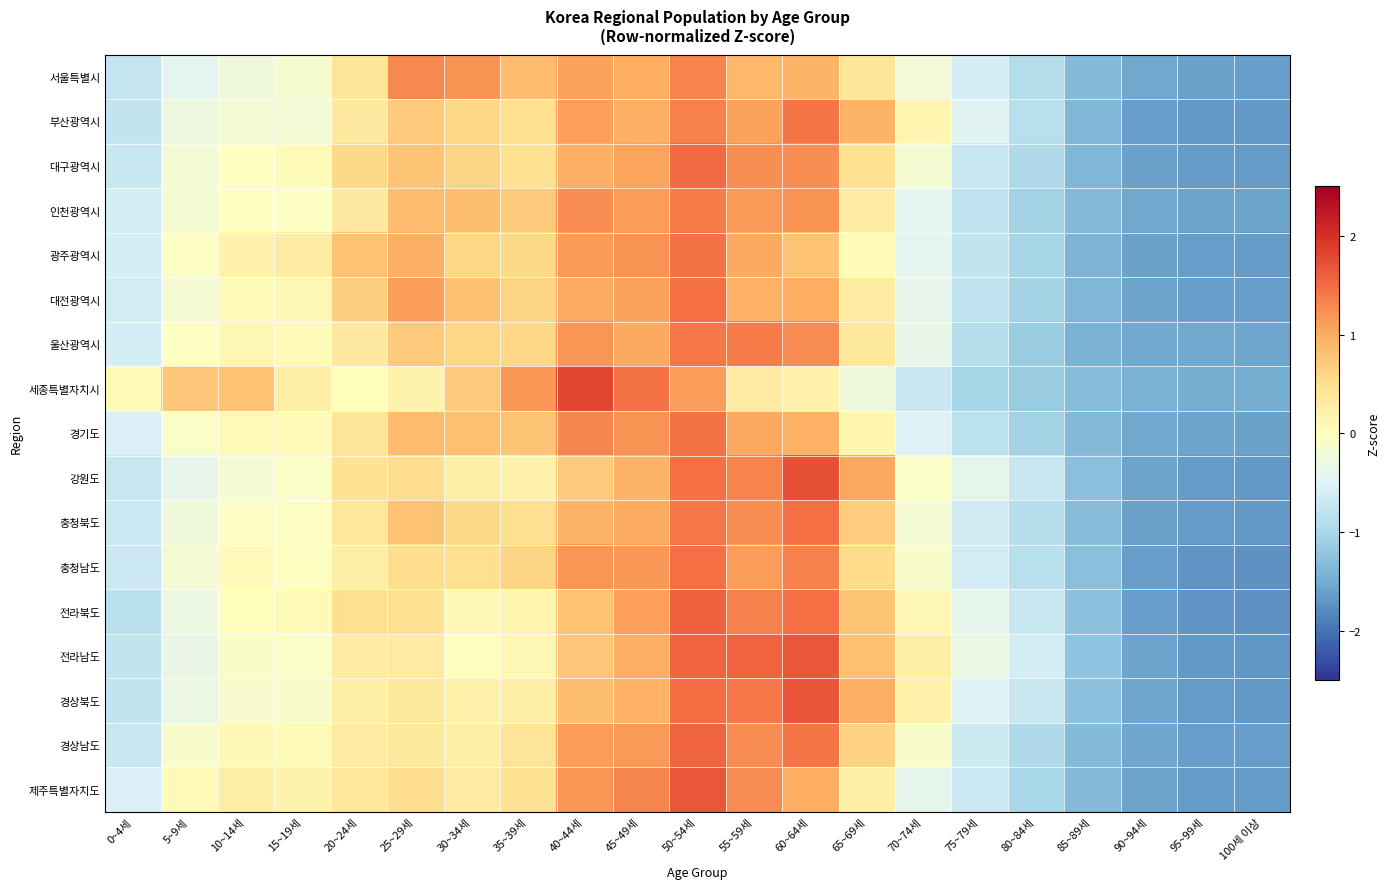

What is the difference between the highest and lowest values at 10~14세?

1.0